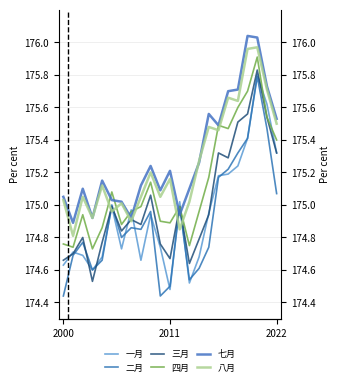

What is the total value across all series at 15?

1050.8